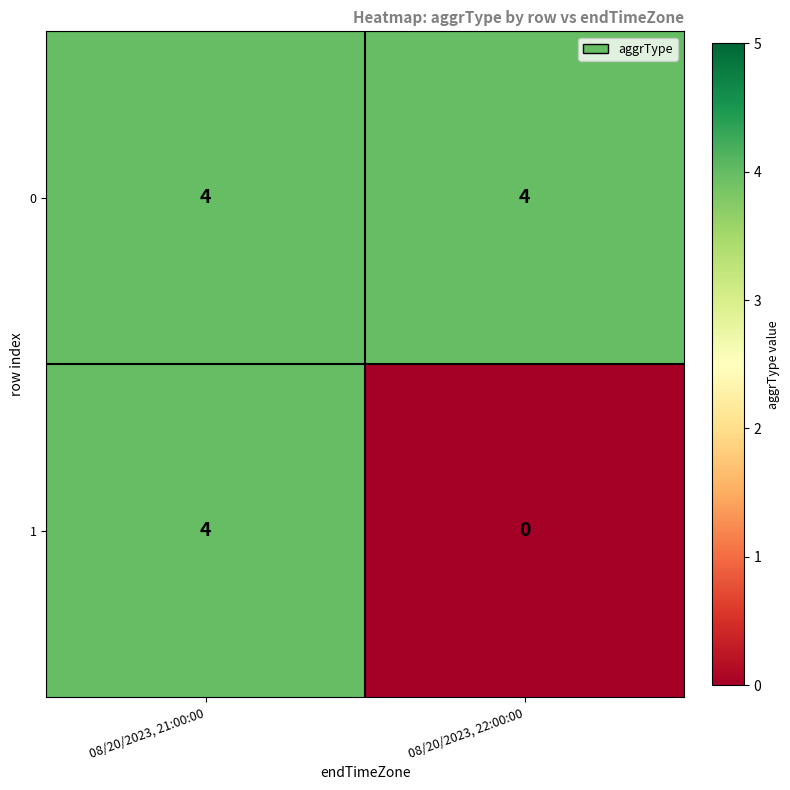

List the series in order of their overall mean, highest first.

0, 1